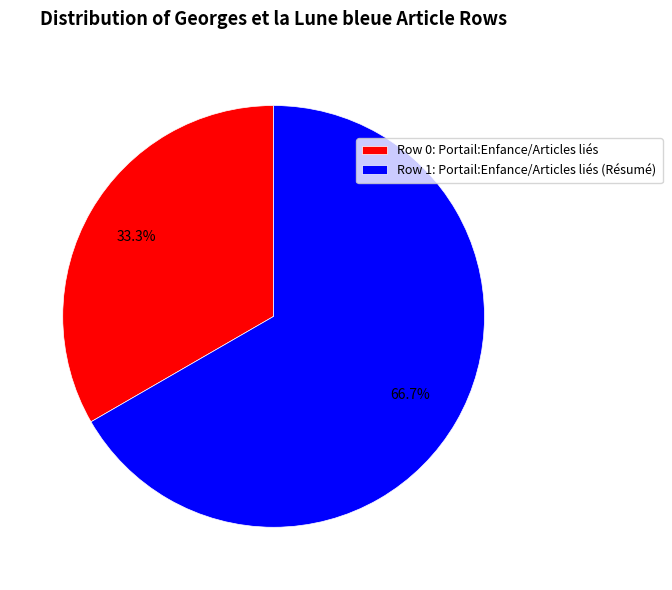

What is the smallest slice in the pie chart?

Row 0: Portail:Enfance/Articles liés